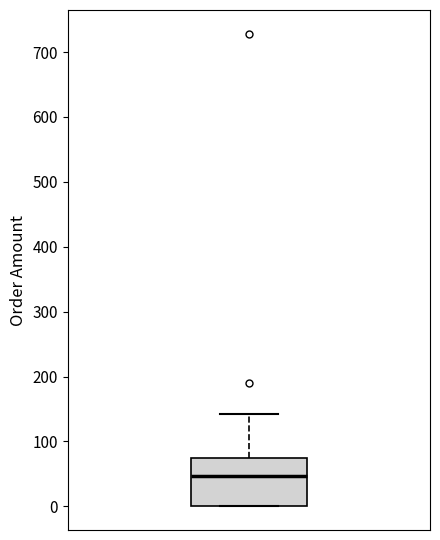

Read this box plot against the y-axis: the position of the median line, the range covered by the box, and the ends of both whiskers. The values are not printed on the chart, so give them approximately, as read against the axis.

median 50, box 0 to 70, whiskers 0 to 140